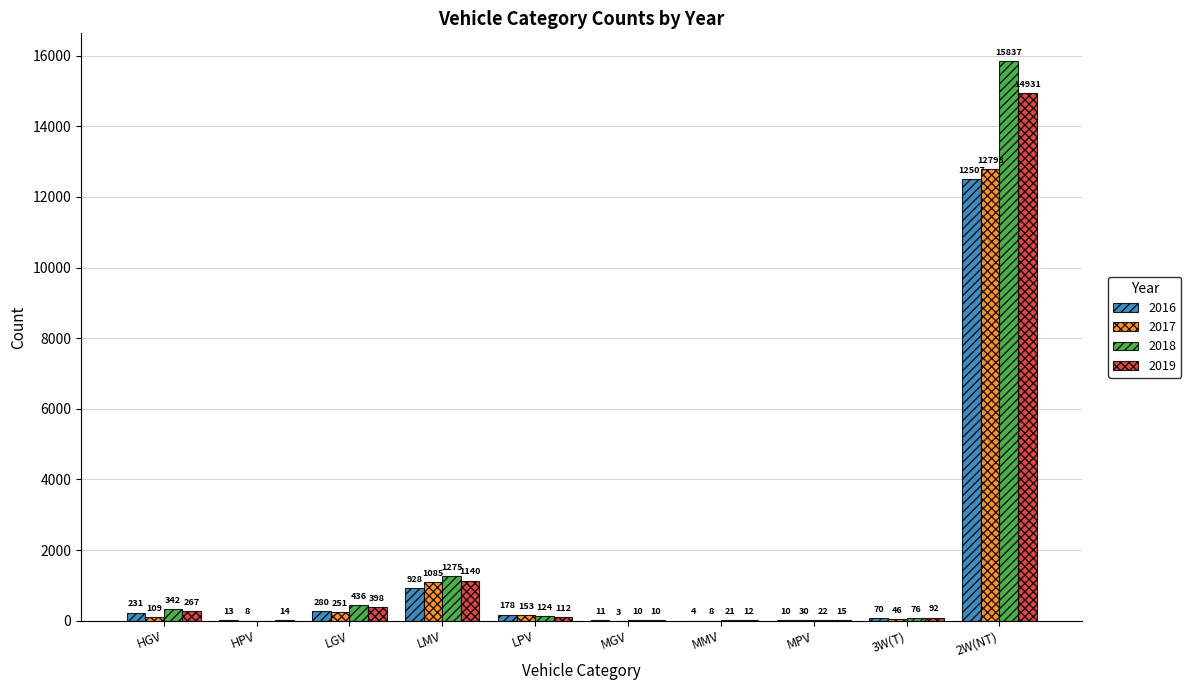

At which category does the chart reach its peak across all series?

2W(NT)